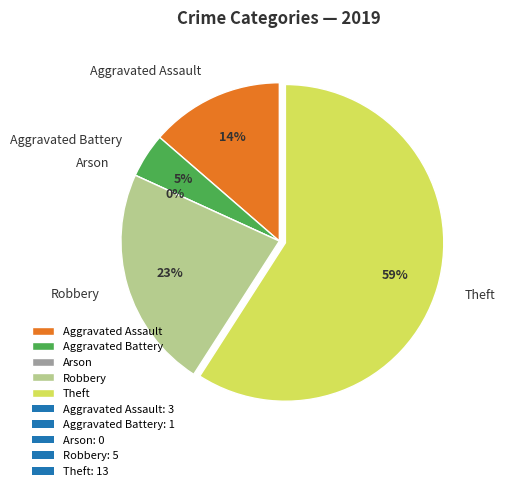

Which slice is the smallest?

Arson